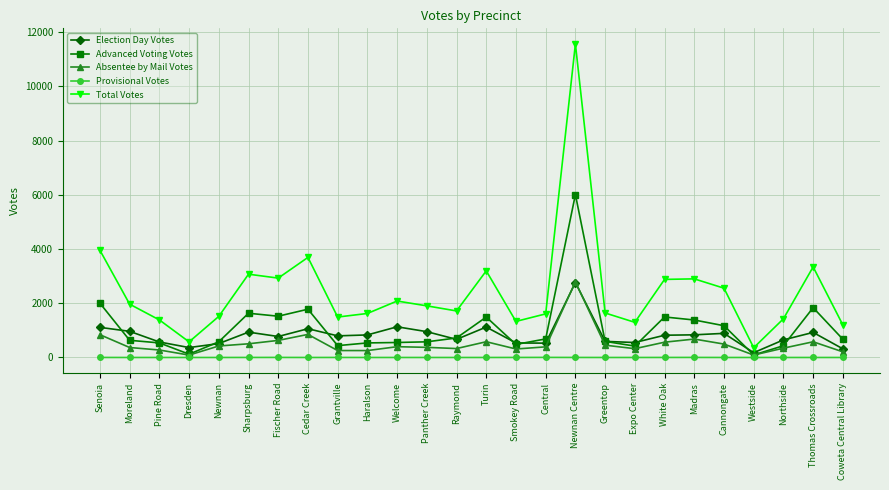

Count the number of data series in this chart.

5